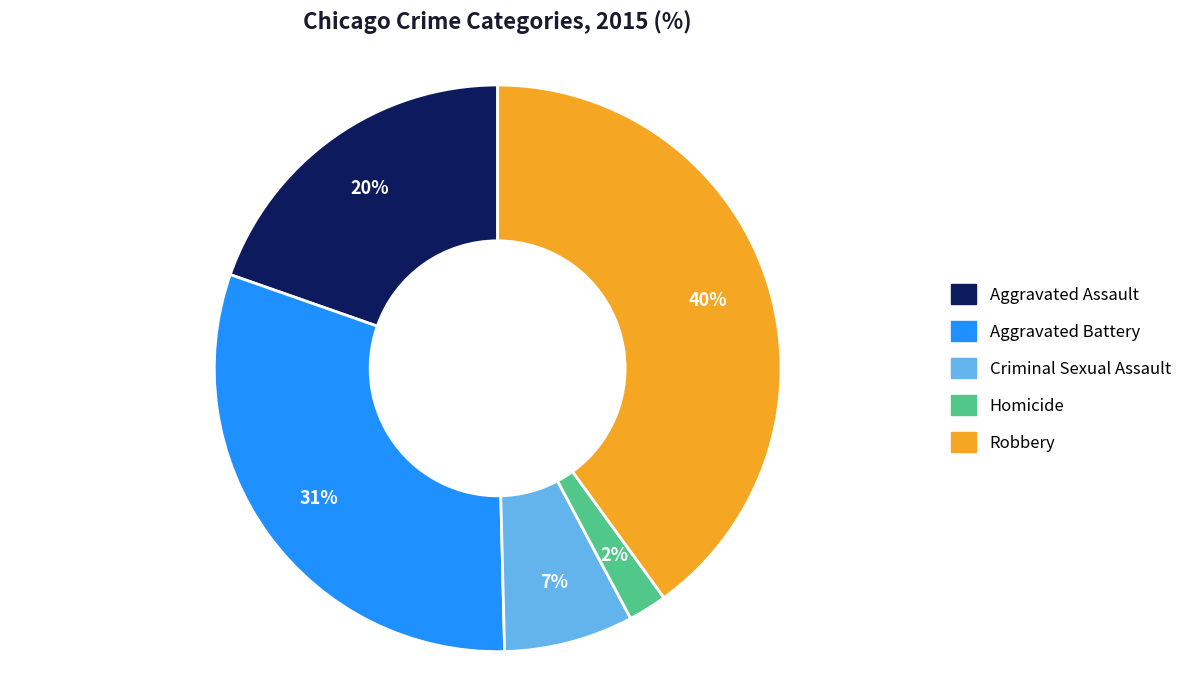

Is there a majority slice in this chart?

No